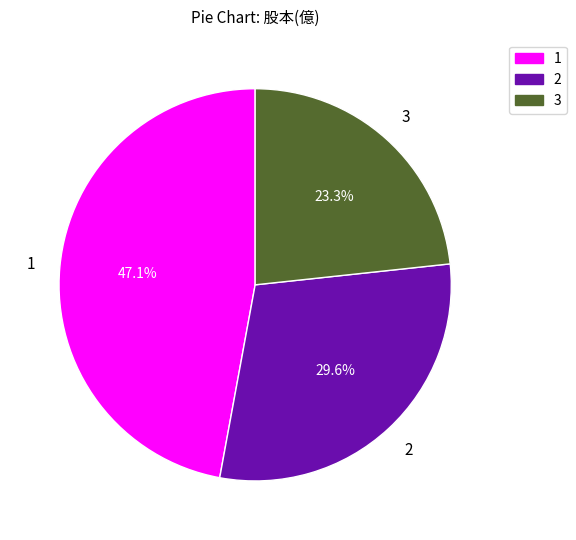

To the nearest percent, what is the average slice percentage?

33%